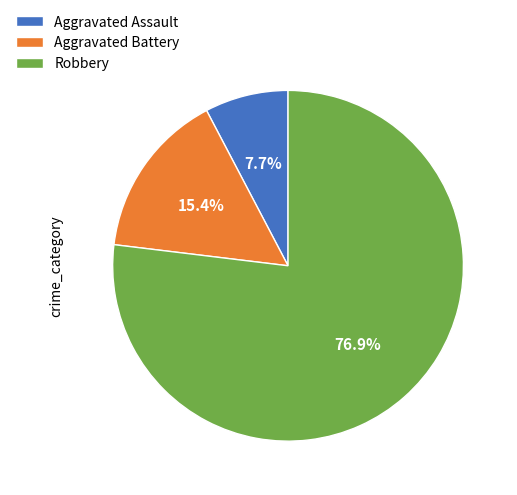

What percentage is the Aggravated Battery slice, to the nearest percent?

15%